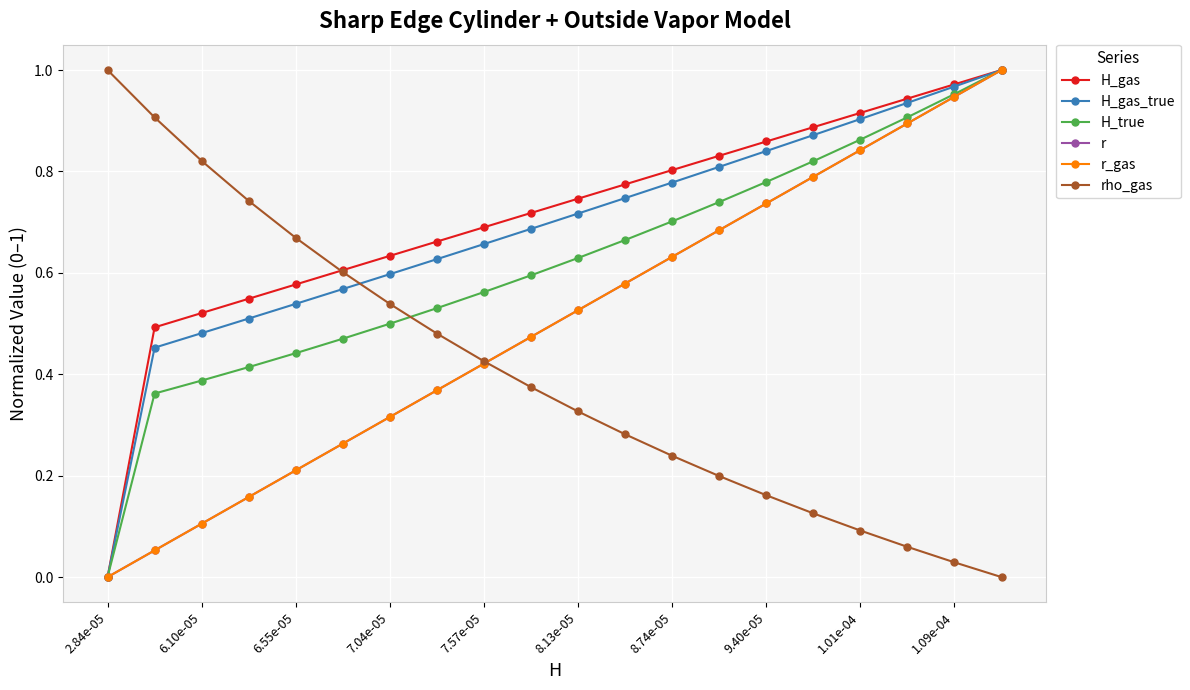

Does the chart have visible grid lines?

Yes